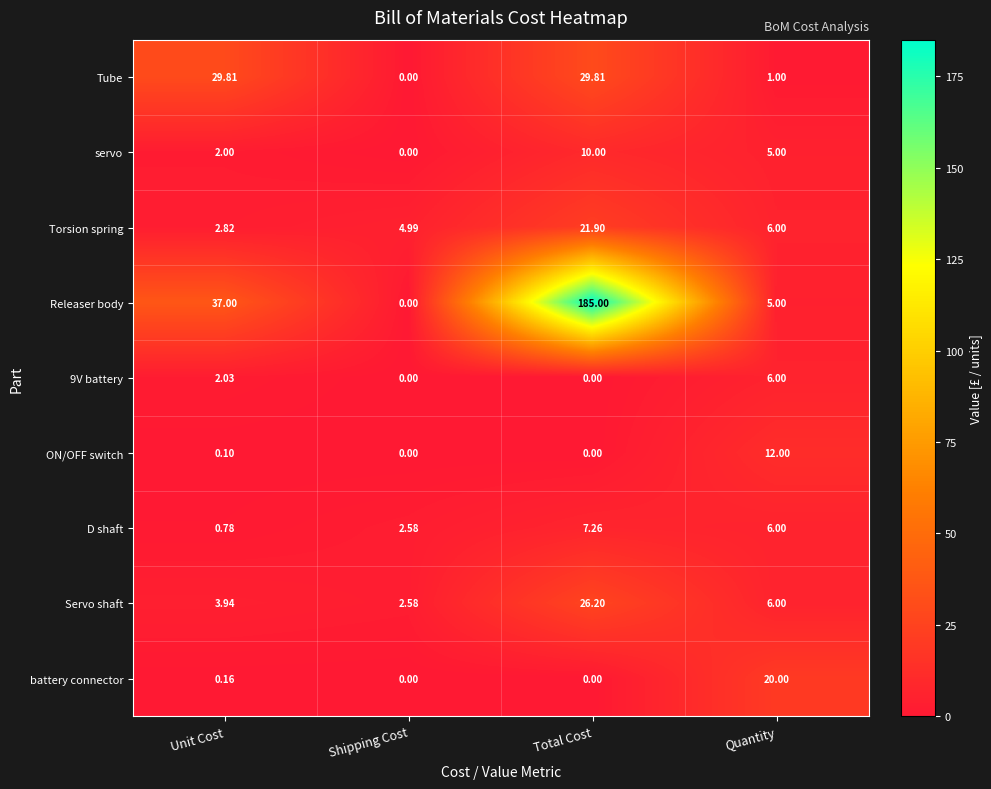

At which category does the chart reach its peak across all series?

Total Cost